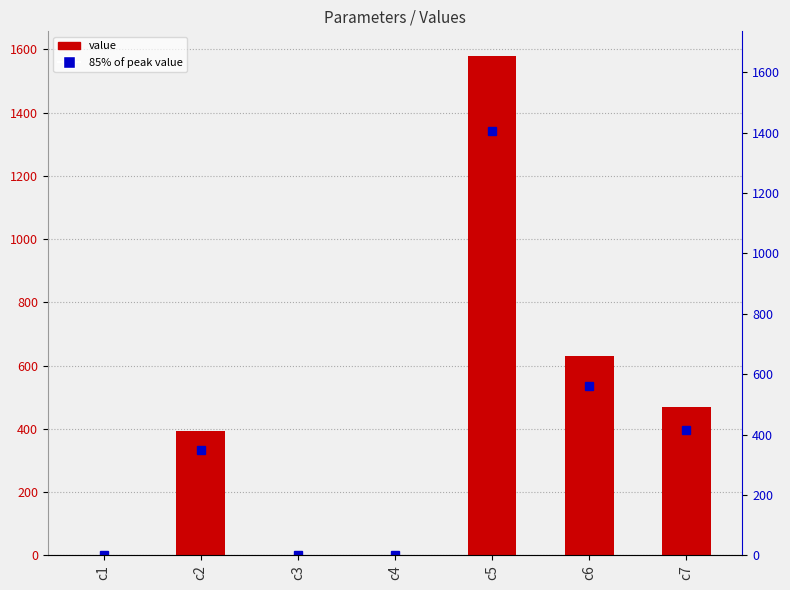

What is the sum of the values at c2 and c7?

861.8